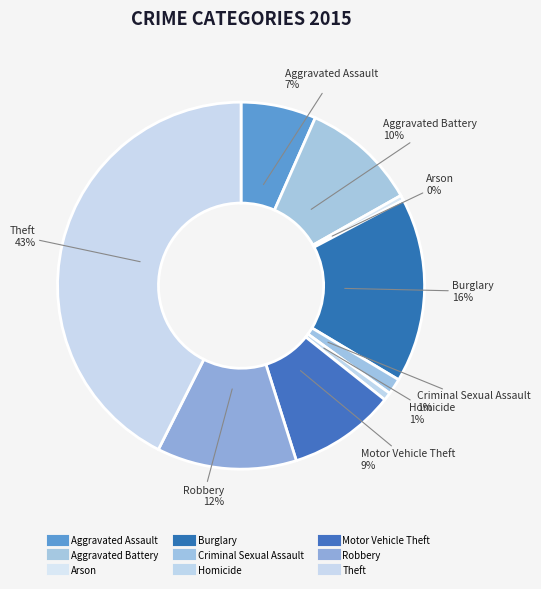

Does Aggravated Assault account for over 50% of the chart?

No